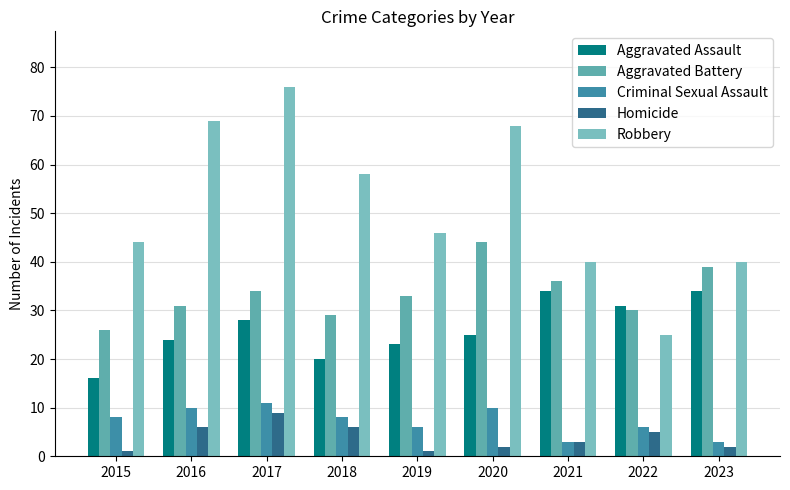

What is the maximum value for Robbery?

76